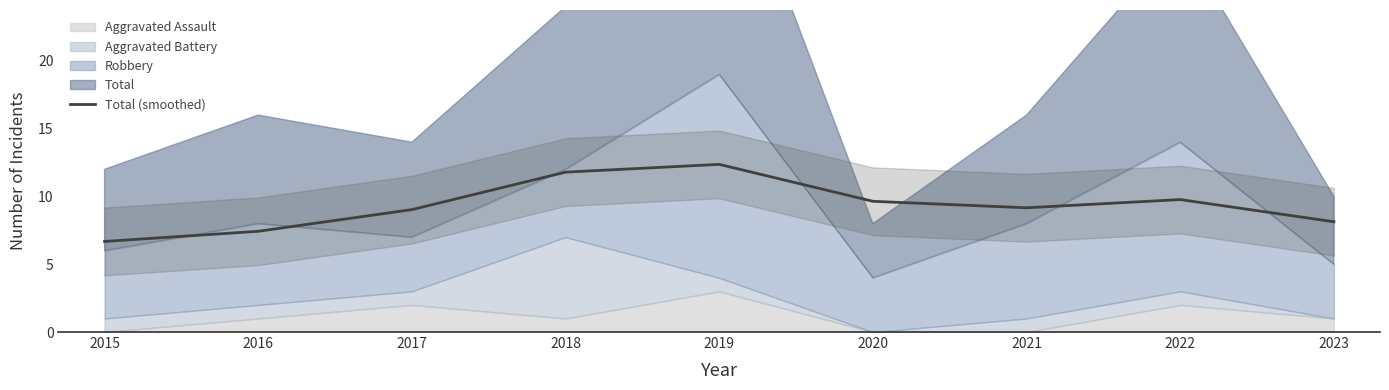

Reading left to right, transcribe all the data shown in this chart.

2015=6.7	2016=7.4	2017=9.0	2018=11.8	2019=12.4	2020=9.6	2021=9.2	2022=9.8	2023=8.1